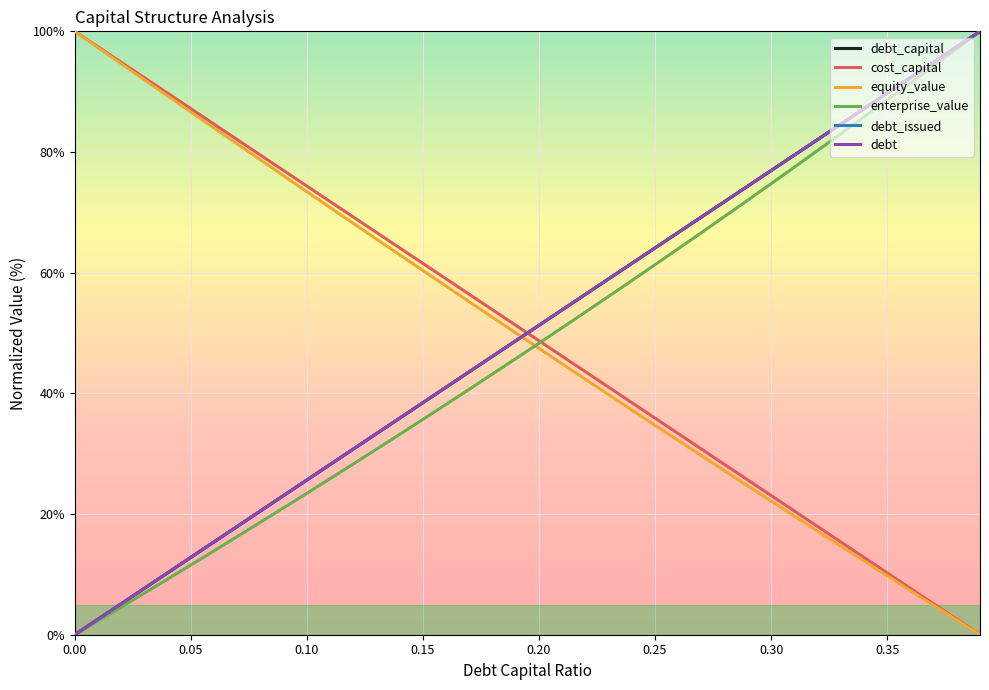

What is the sum of all enterprise_value values?

1922.9